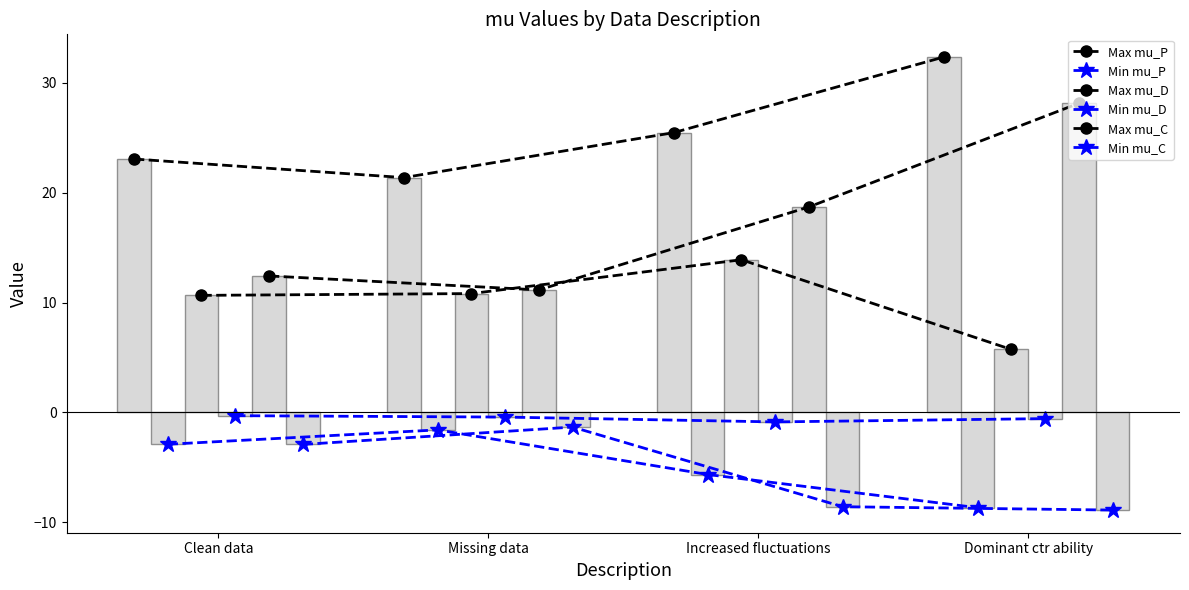

How many bars are there in each group?

6